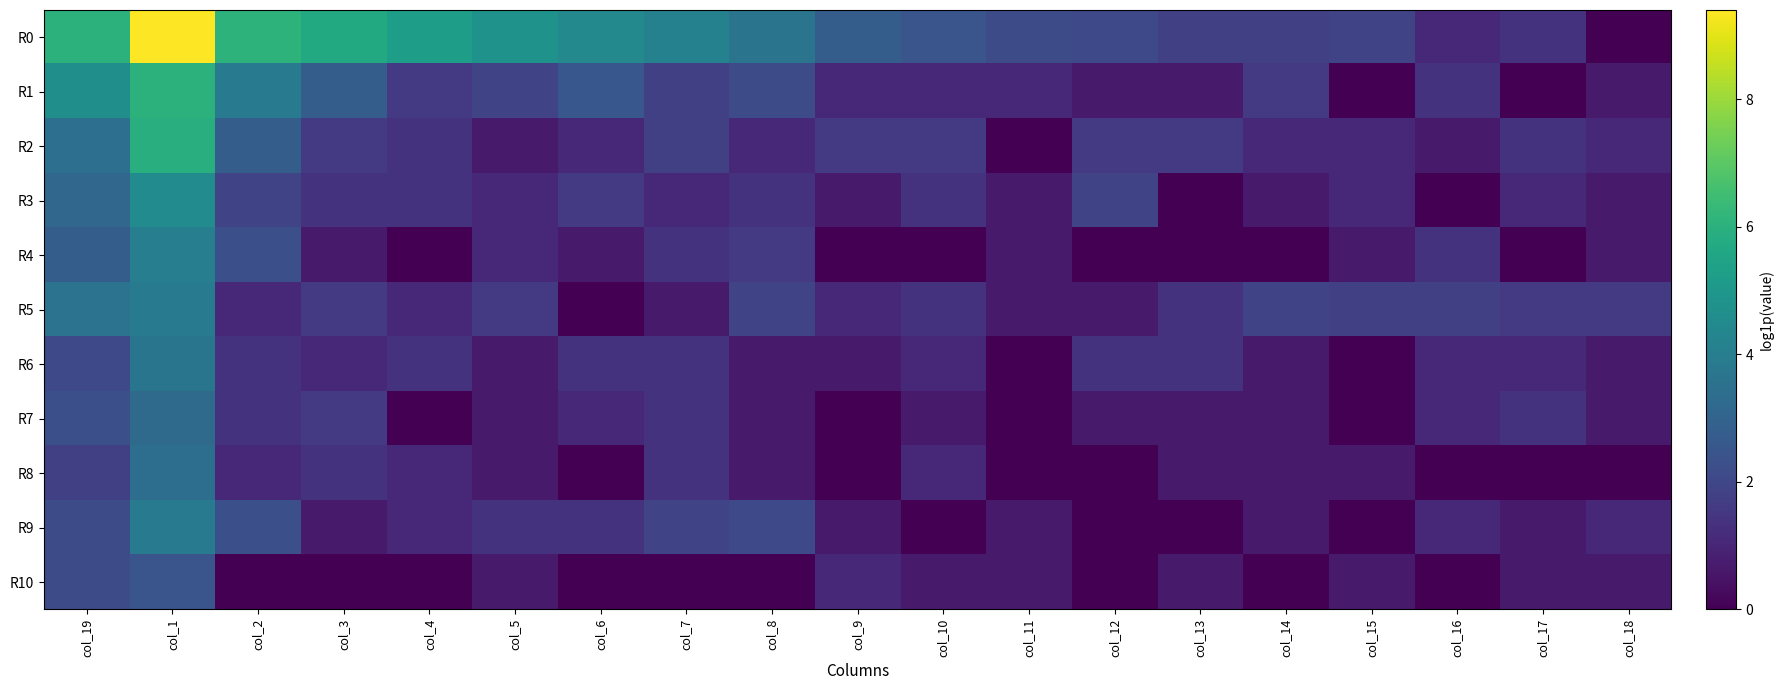

Which series has the largest range (max minus min)?

R0